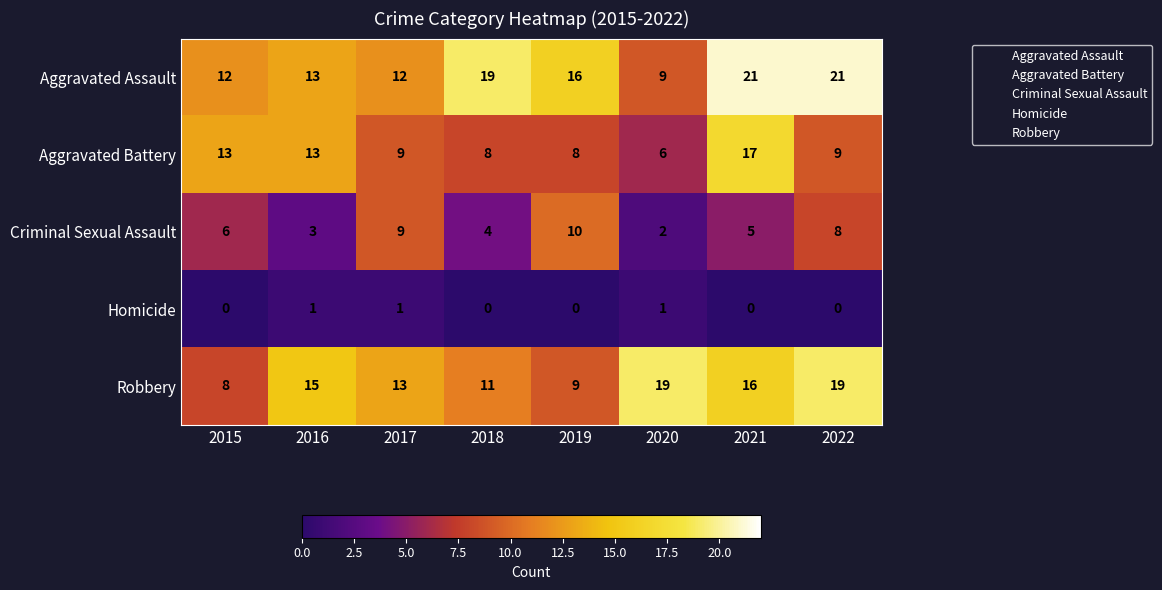

List the series in order of their peak value, highest first.

Aggravated Assault, Robbery, Aggravated Battery, Criminal Sexual Assault, Homicide